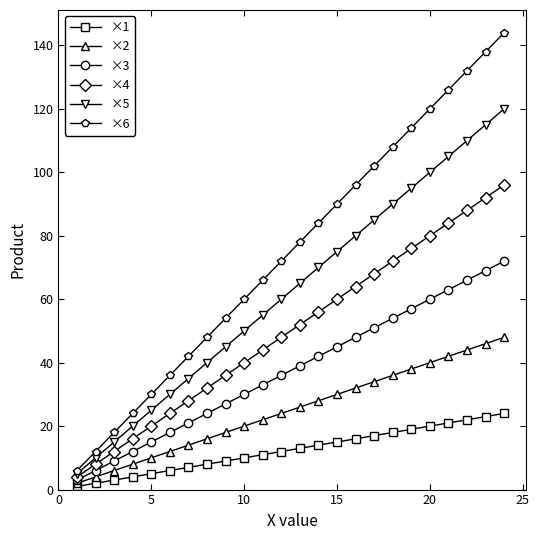

Which series has the largest range (max minus min)?

×6